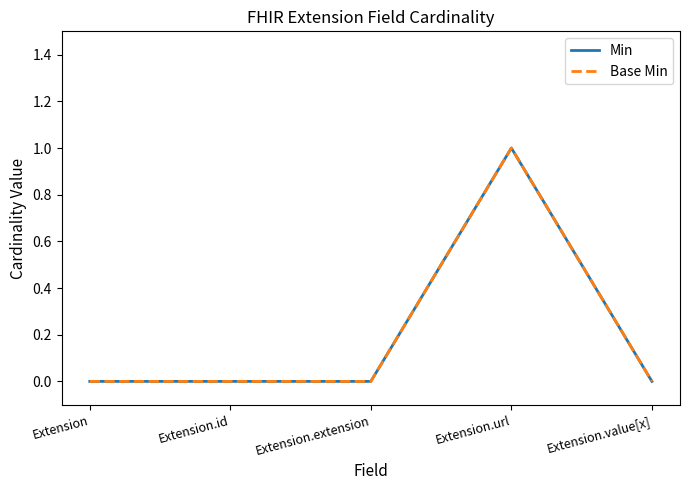

True or false: Base Min has more than 1 interior local peaks.

False